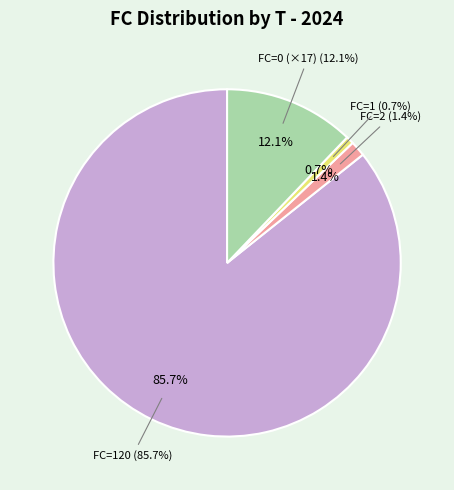

To the nearest percent, what is the combined percentage of 1 and 7?

2%